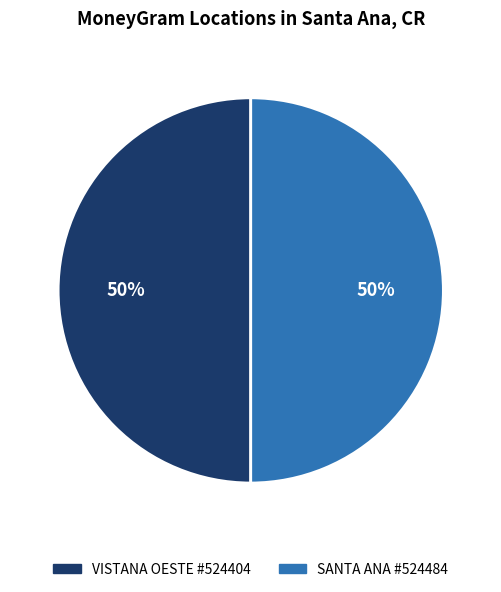

How many segments does this pie chart have?

2